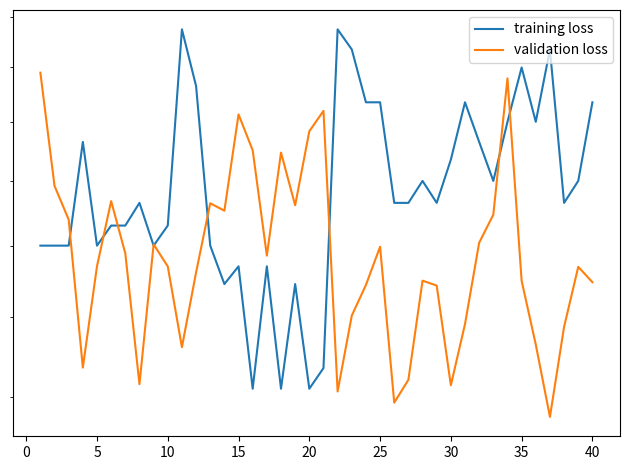

At 30, list the series in order from largest to smallest.

training loss, validation loss